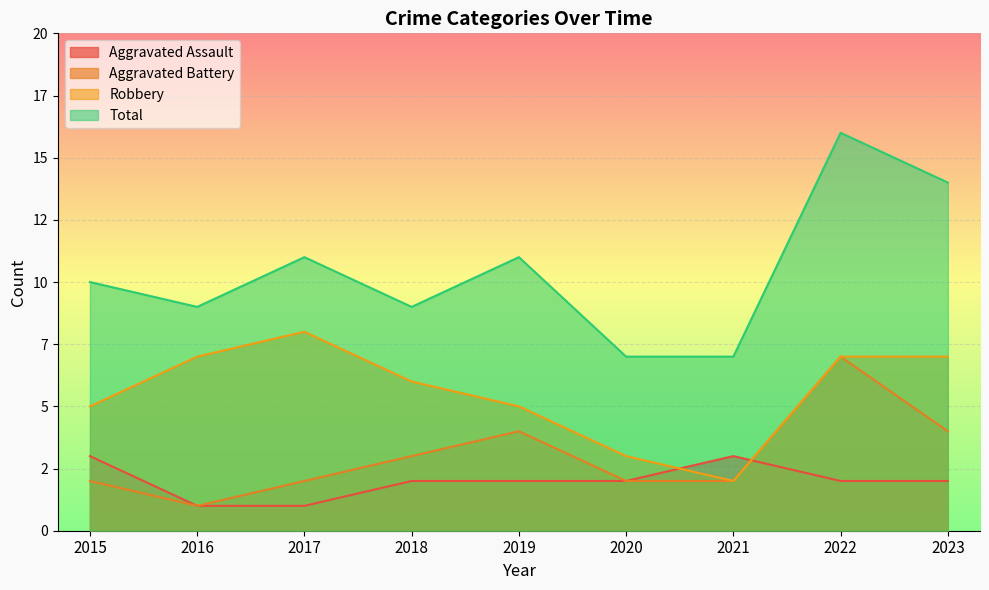

Count the number of data series in this chart.

4